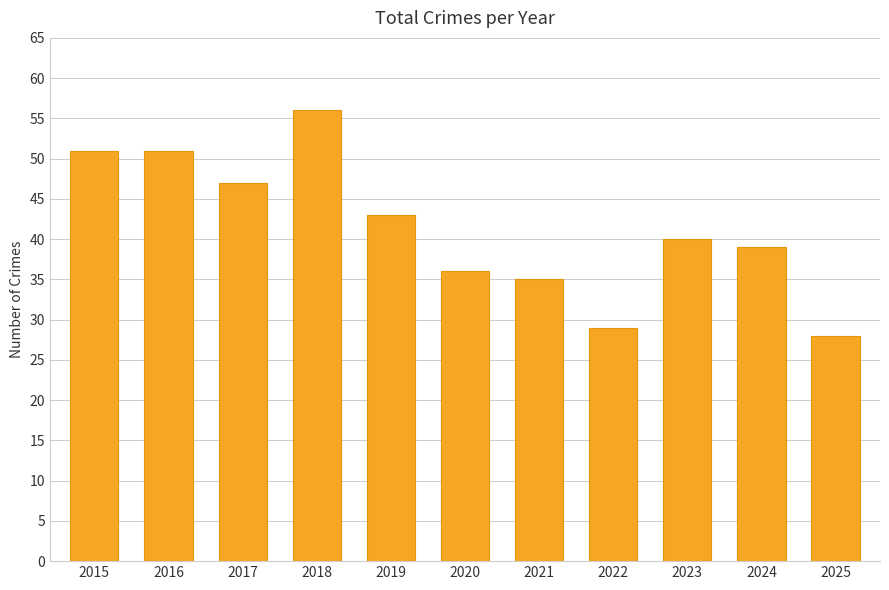

Approximately how many times larger is the value at 2015 compared to 2023?

1.3